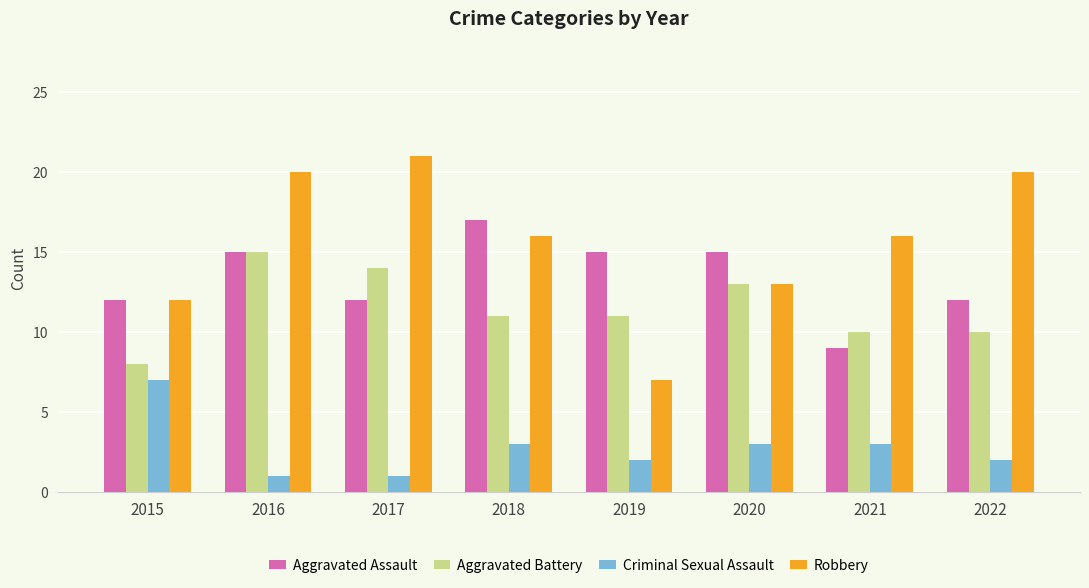

Reading left to right, list all the values displayed in this chart.

Aggravated Assault: 12	15	12	17	15	15	9	12
Aggravated Battery: 8	15	14	11	11	13	10	10
Criminal Sexual Assault: 7	1	1	3	2	3	3	2
Robbery: 12	20	21	16	7	13	16	20